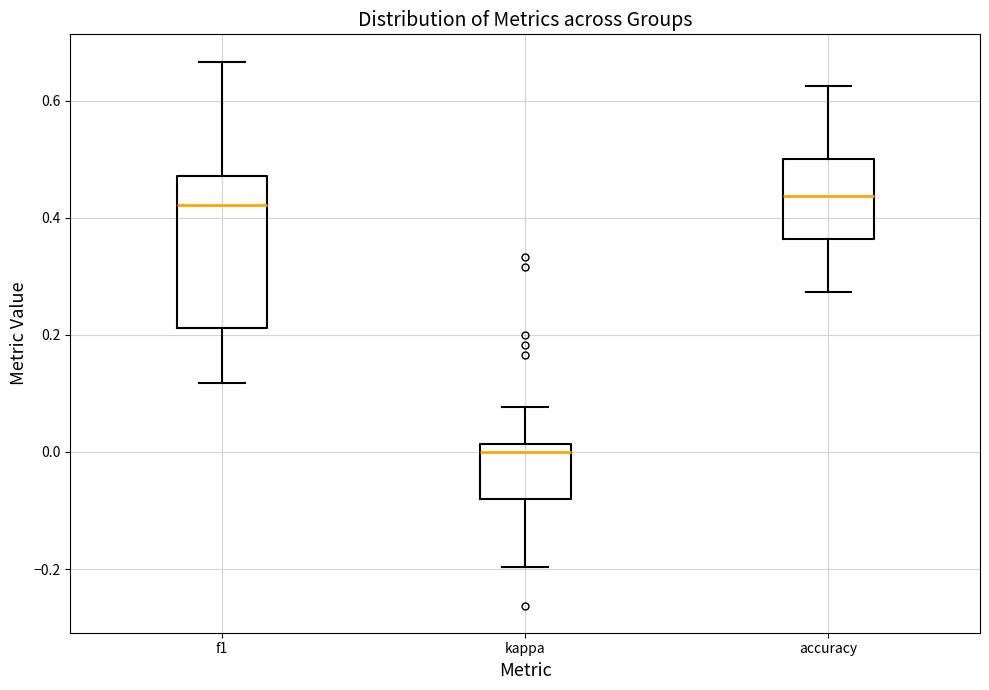

Reading left to right, read every box against the y-axis: the position of its median line, the range the box covers, and the ends of its whiskers. The values are not printed on the chart, so give them approximately, as read against the axis.

f1: median 0.42, box 0.22 to 0.48, whiskers 0.12 to 0.66
kappa: median 0.00, box -0.08 to 0.02, whiskers -0.20 to 0.08
accuracy: median 0.44, box 0.36 to 0.50, whiskers 0.28 to 0.62